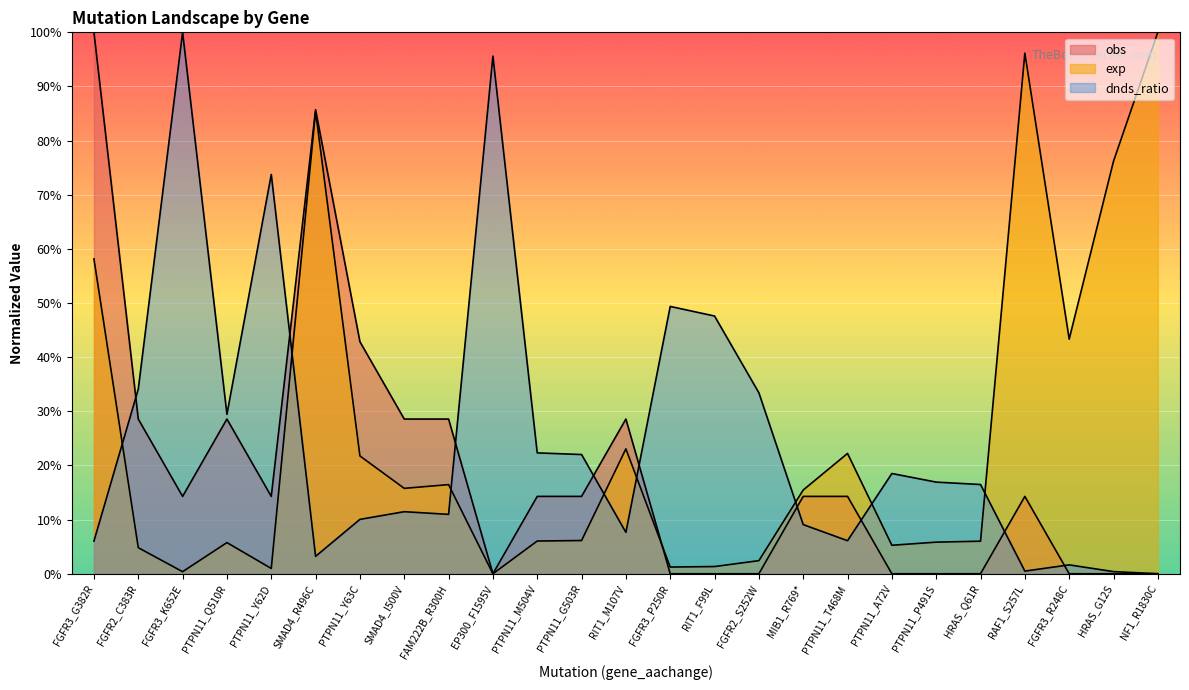

Does the chart display data point markers on the line(s)?

No